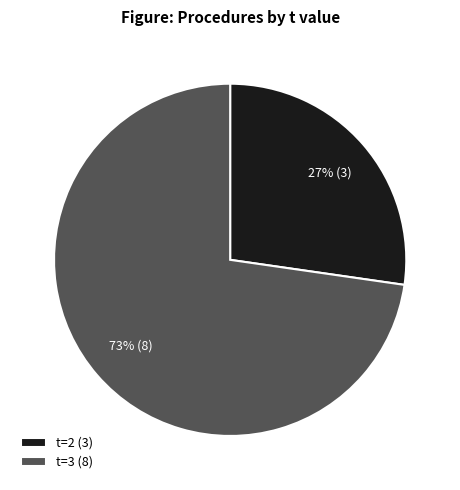

To the nearest percent, what is the average slice percentage?

50%